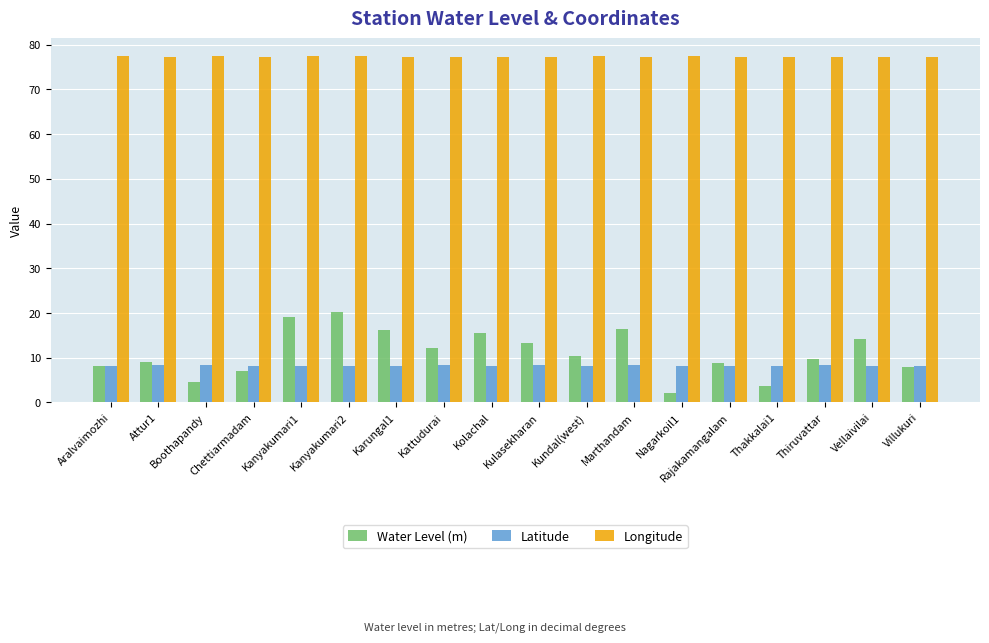

Does the chart contain any negative values?

No